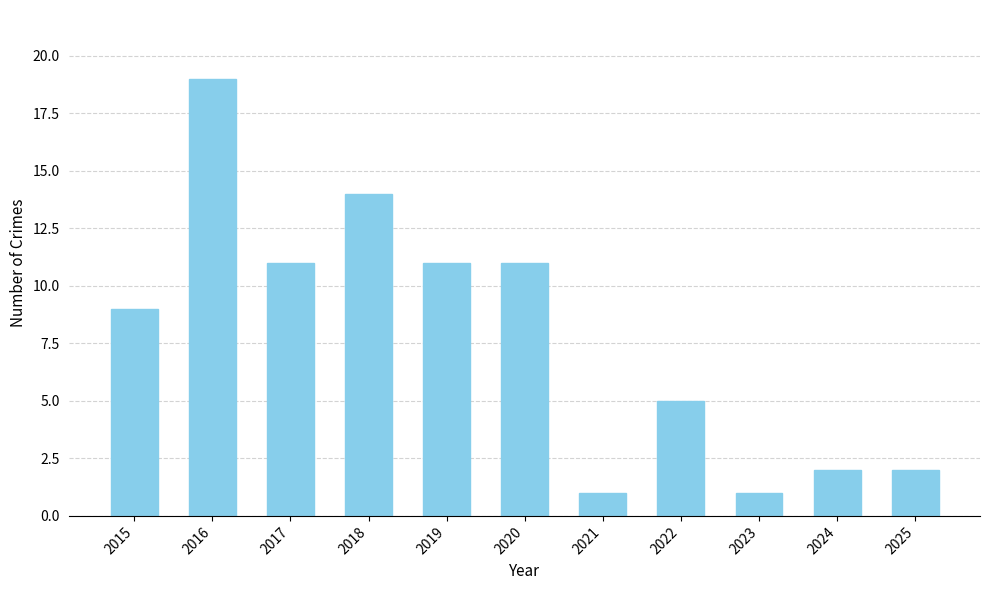

Approximately how many times larger is the value at 2023 compared to 2021?

1.0